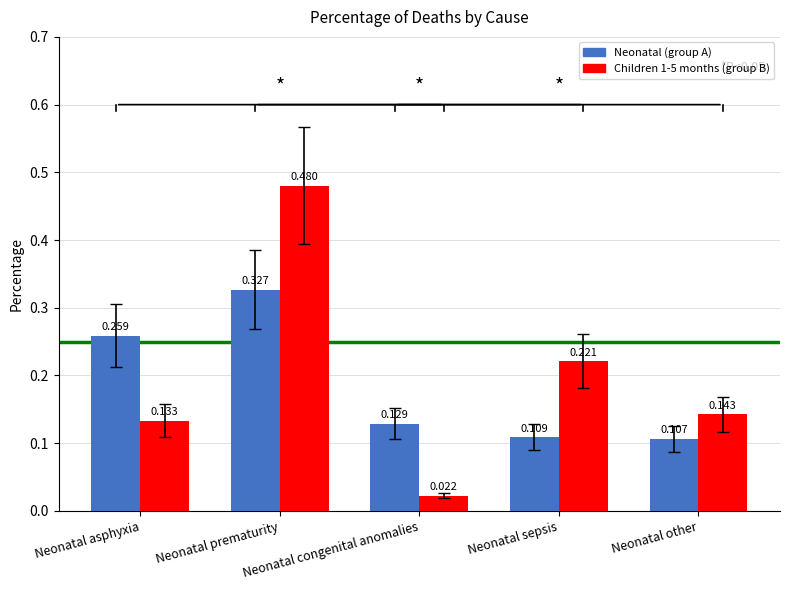

How many bars are there in each group?

2